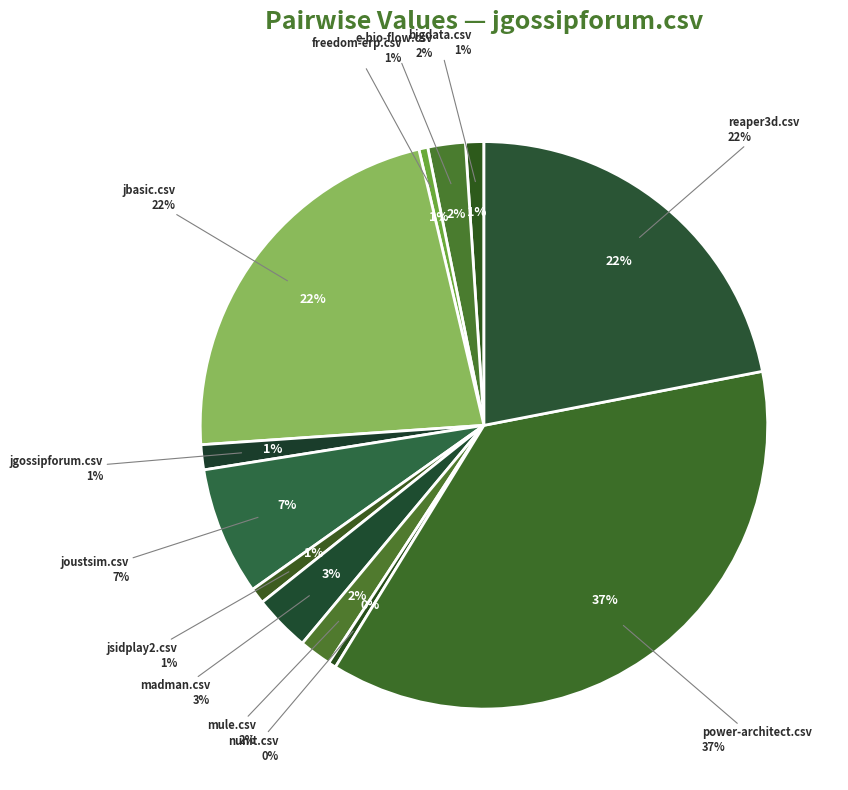

Does madman.csv represent more than half of the total?

No